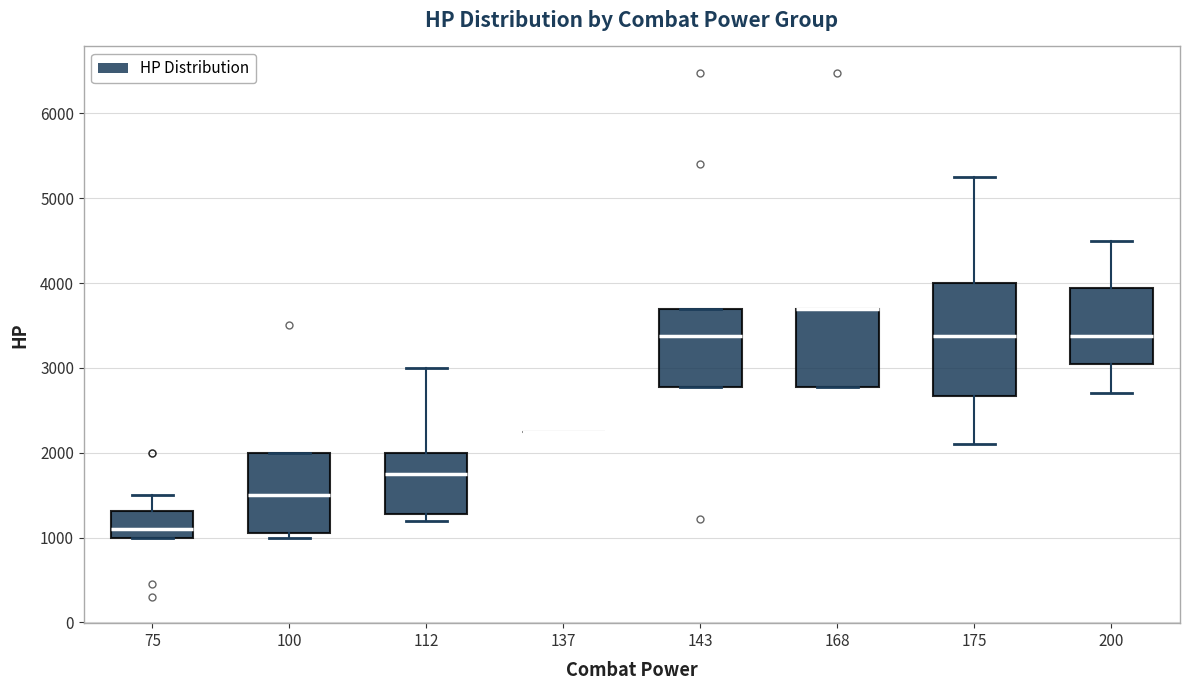

Reading left to right, read every box against the y-axis: the position of its median line, the range the box covers, and the ends of its whiskers. The values are not printed on the chart, so give them approximately, as read against the axis.

75: median 1100, box 1000 to 1300, whiskers 1000 to 1500
100: median 1500, box 1100 to 2000, whiskers 1000 to 2000
112: median 1800, box 1300 to 2000, whiskers 1200 to 3000
137: box collapsed to a line at 2300, whiskers 2300 to 2300
143: median 3400, box 2800 to 3700, whiskers 2800 to 3700
168: median 3700 (drawn on the box's upper edge), box 2800 to 3700, whiskers 2800 to 3700
175: median 3400, box 2700 to 4000, whiskers 2100 to 5300
200: median 3400, box 3000 to 3900, whiskers 2700 to 4500